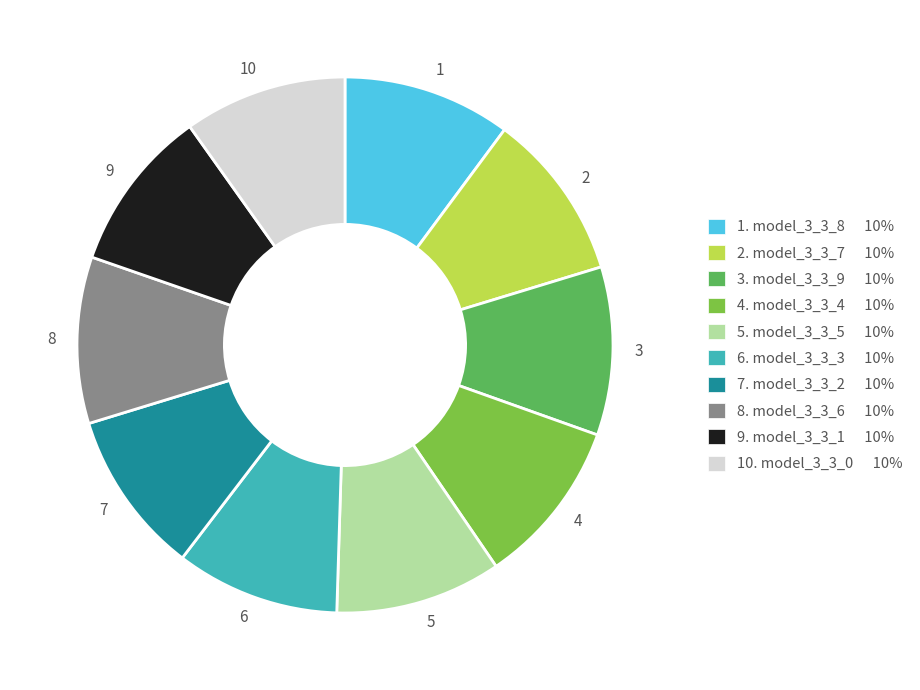

True or false: 8. model_3_3_6 10% accounts for 2% of the total.

False